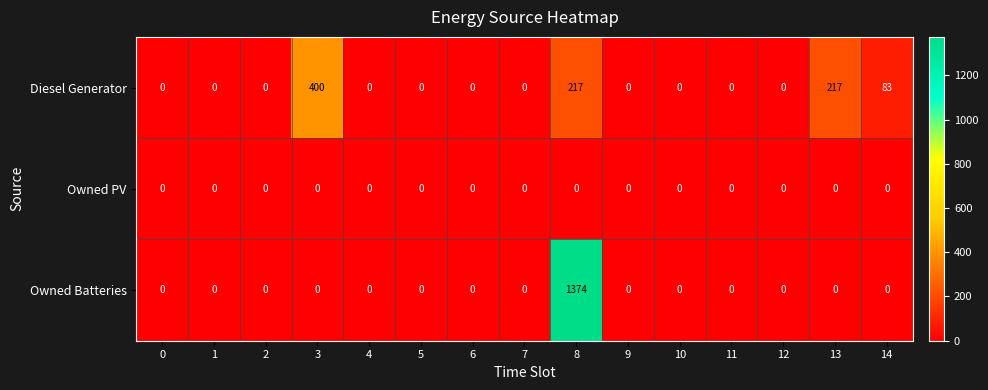

Which series changed the most between 2 and 3?

Diesel Generator